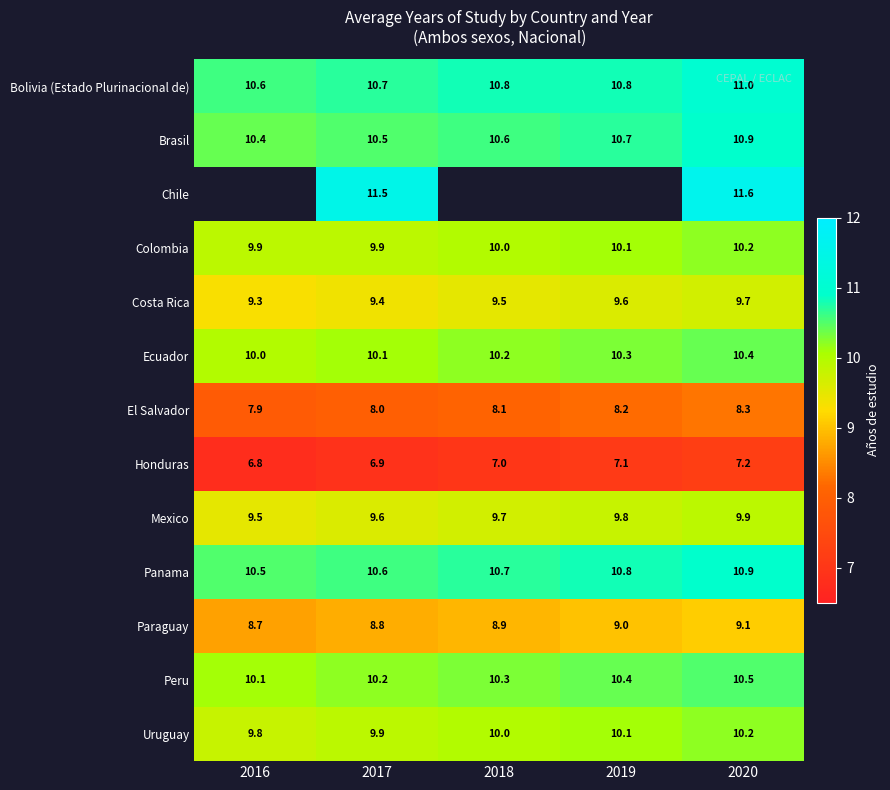

Count the number of categories in the chart.

5